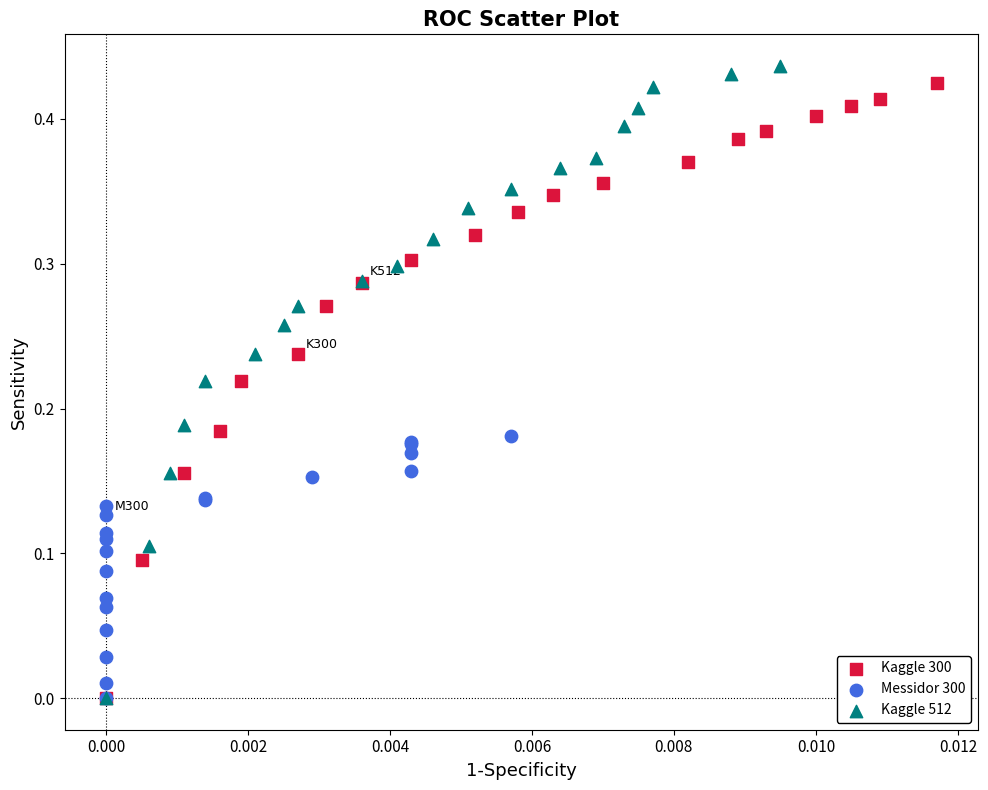

What are all the series names shown in the legend?

Kaggle 300, Messidor 300, Kaggle 512